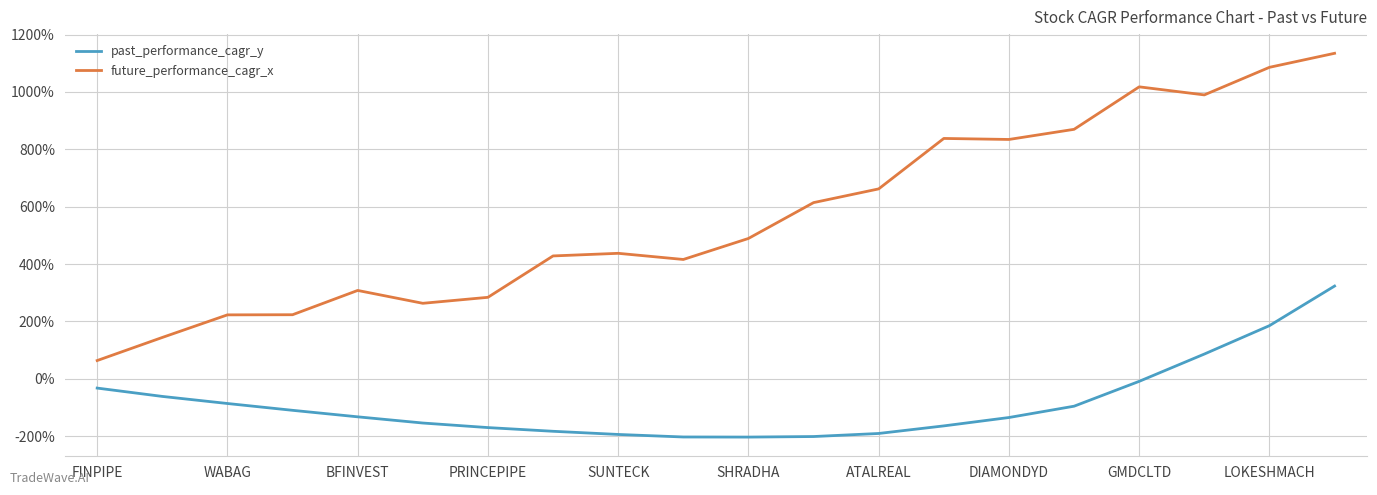

What is the lowest value of the past_performance_cagr_y series?

-203.5